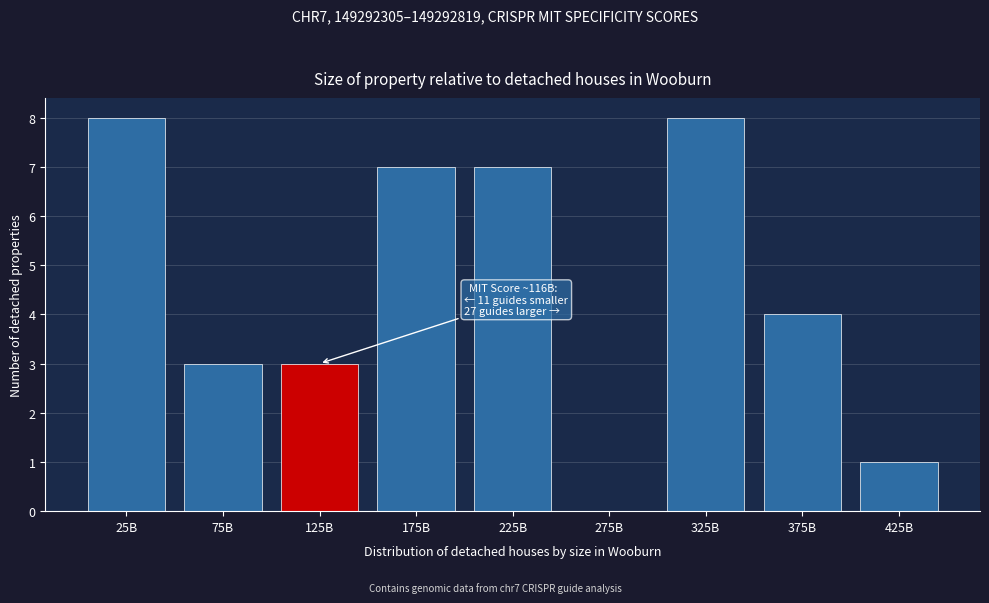

Reading right to left, extract all data points from this chart.

425B=1	375B=4	325B=8	275B=0	225B=7	175B=7	125B=3	75B=3	25B=8